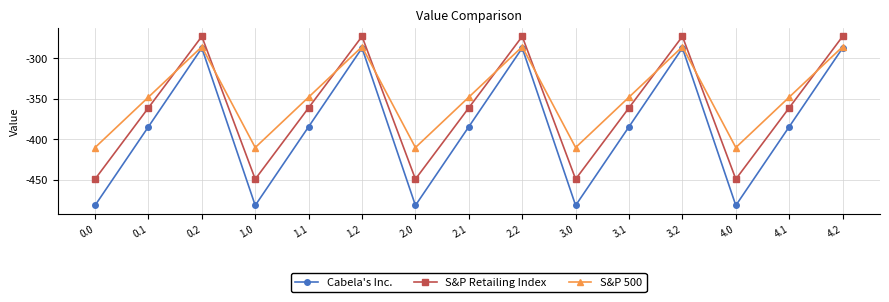

Is it true that S&P 500 equals -347.9 at 4.1?

True